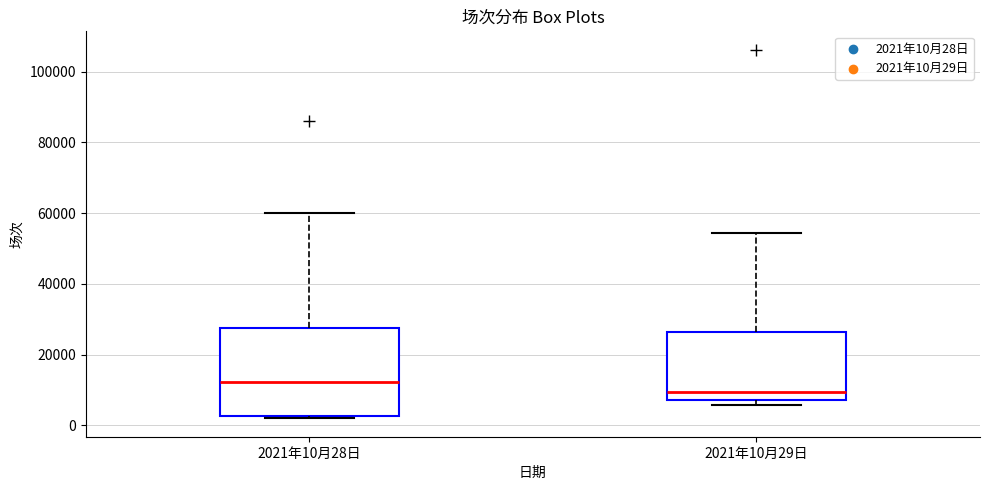

Which box is the tallest, from its lower edge to its upper edge?

2021年10月28日